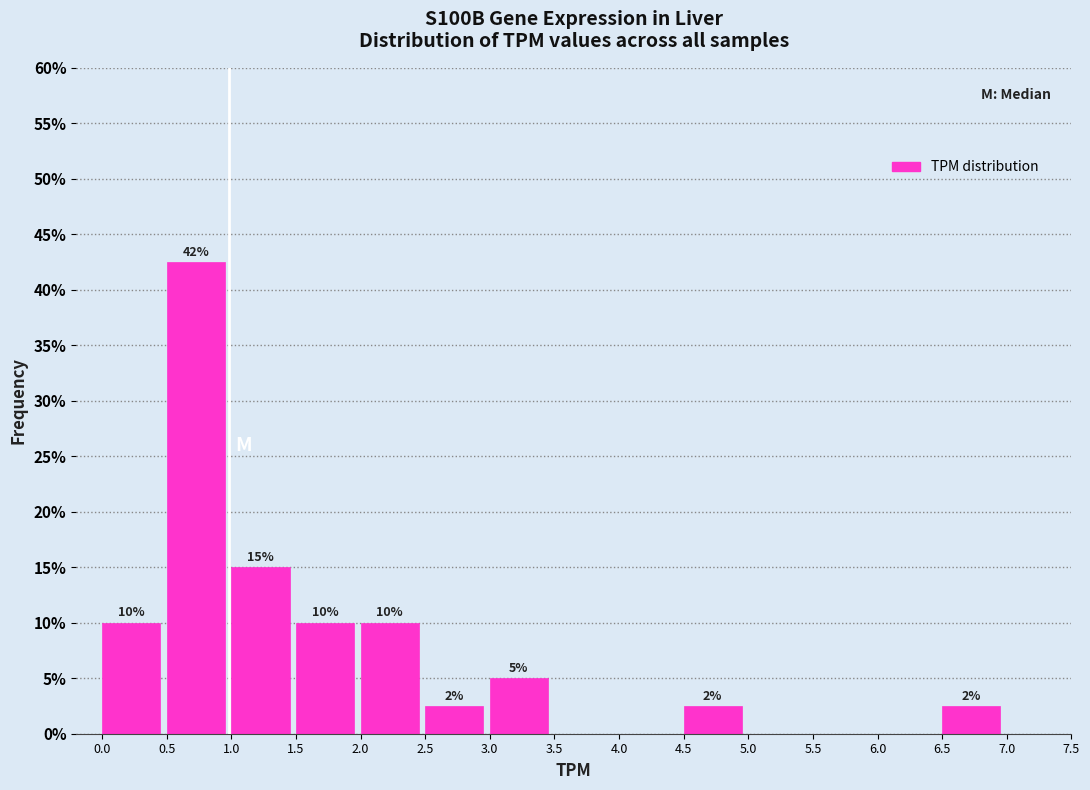

Which range on the x-axis has the tallest bar?

0.5 to 1.0